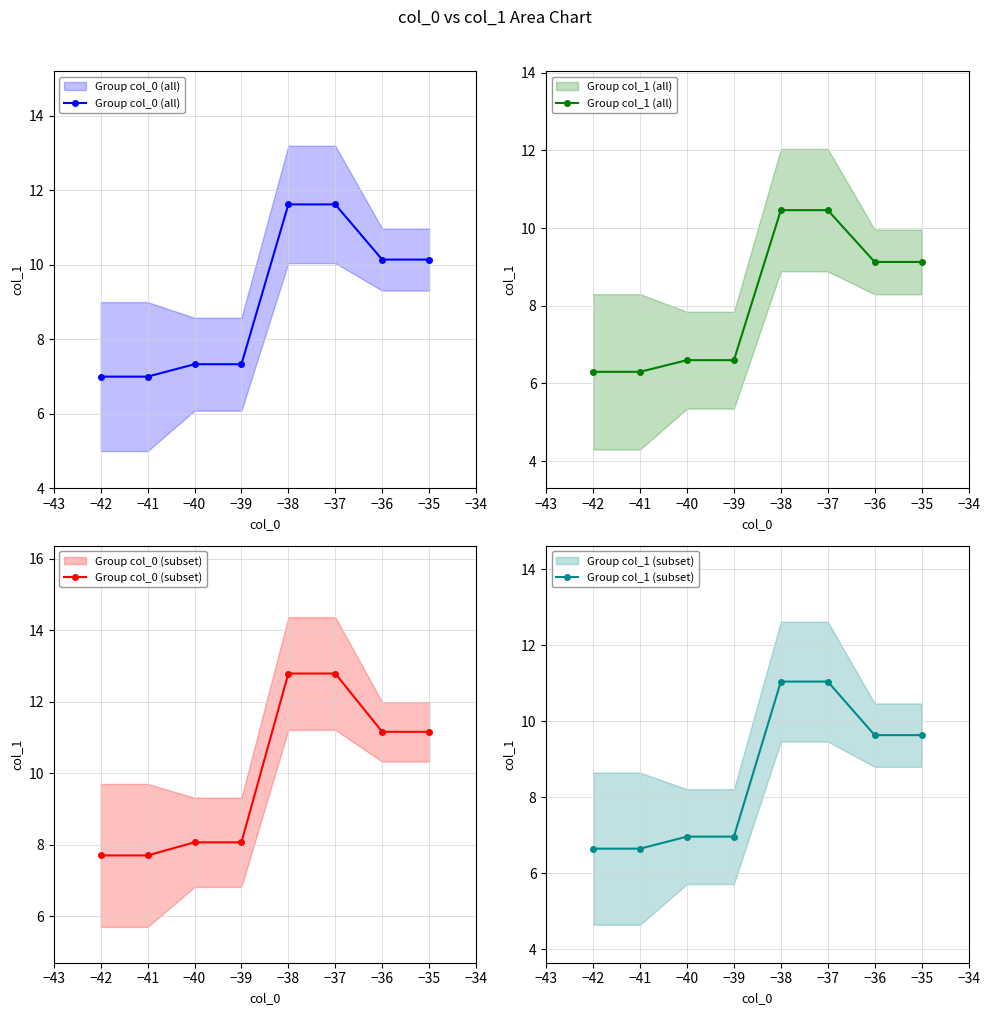

Does the chart display data point markers on the line(s)?

Yes